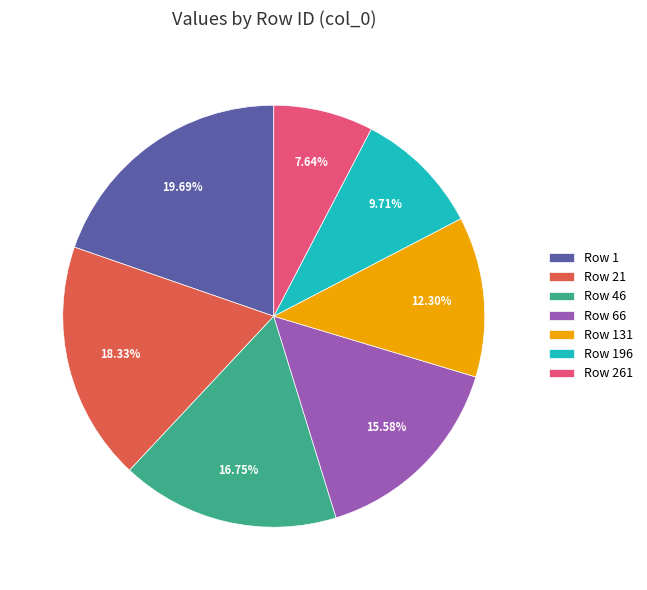

Does Row 261 represent more than half of the total?

No